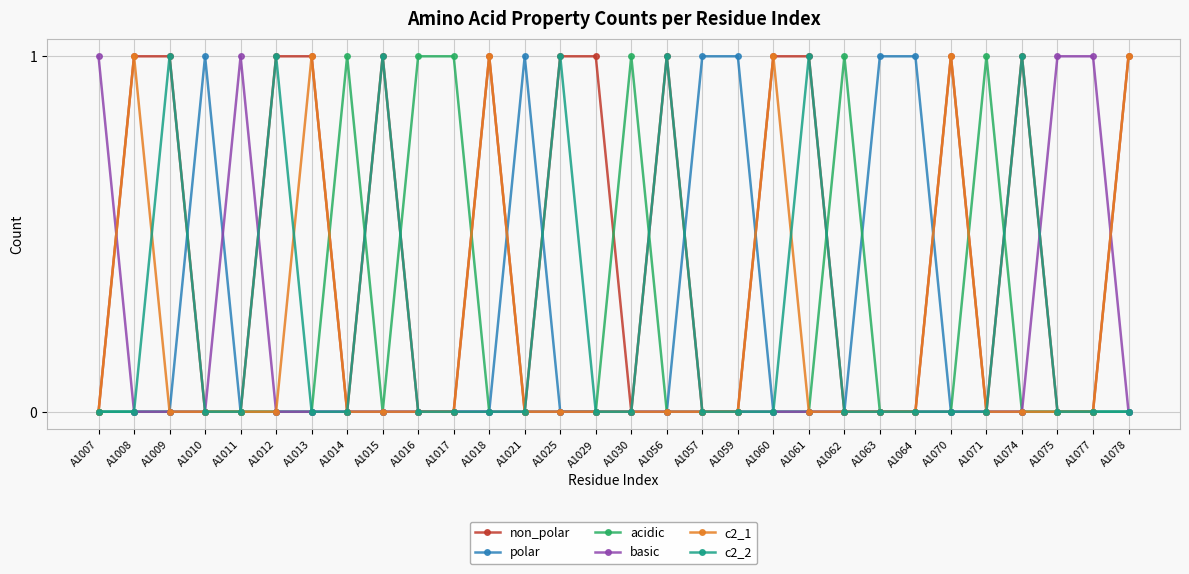

Which series has the largest total across all categories?

non_polar